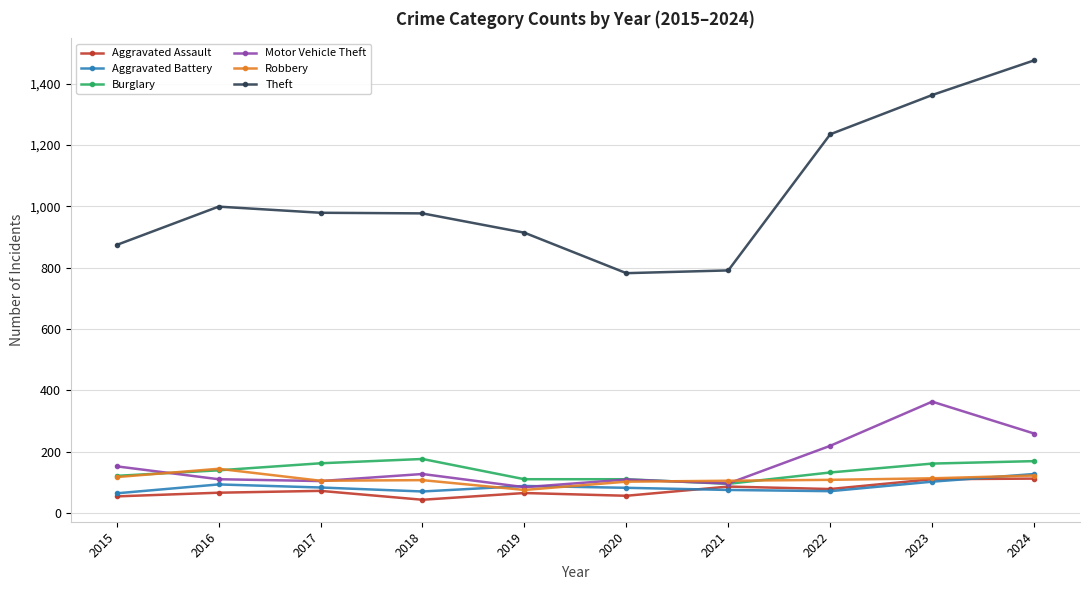

What is the total value across all series at 2016?

1551